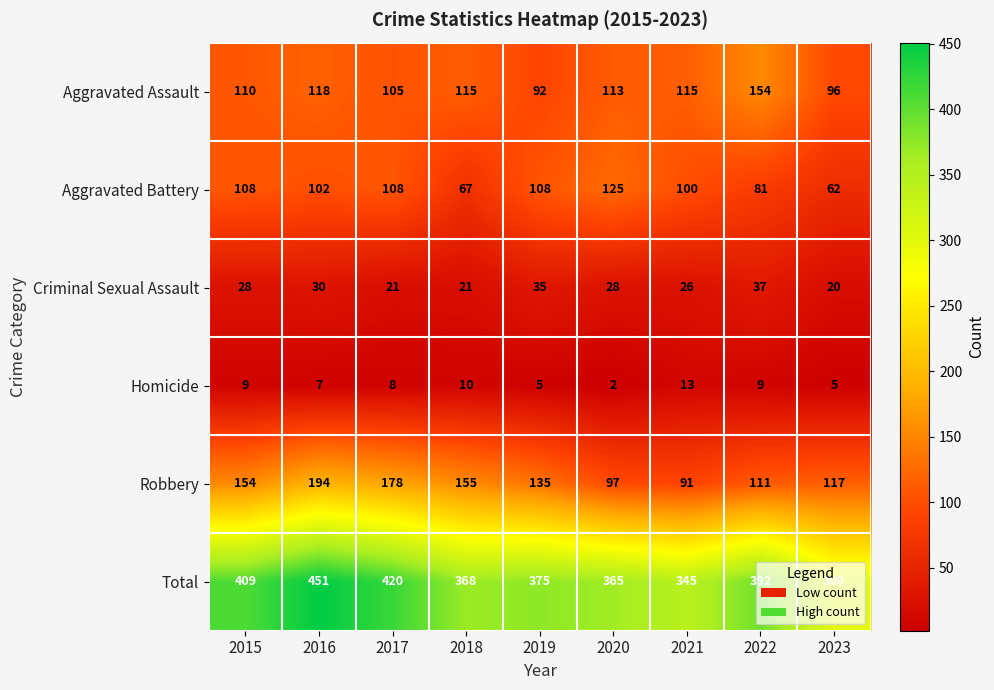

At which category is the sum across all series the highest?

2016